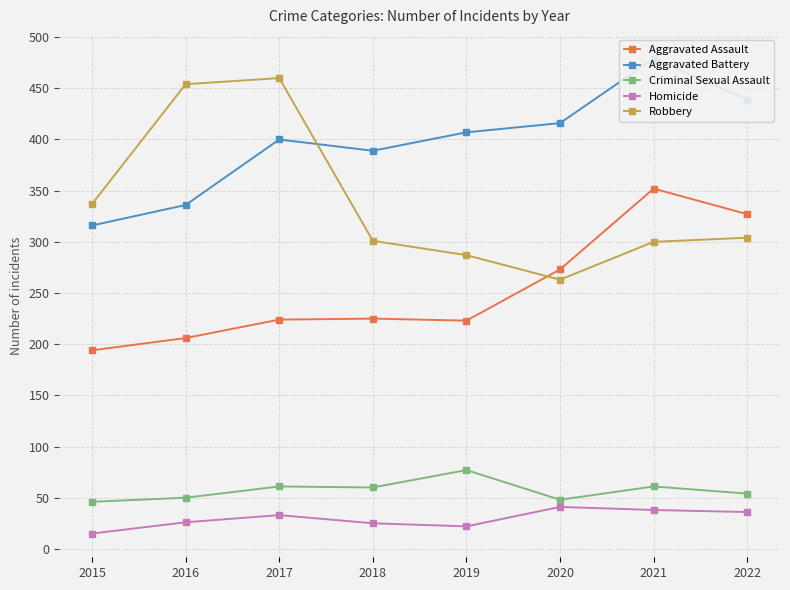

True or false: Robbery has more than 2 interior local peaks.

False